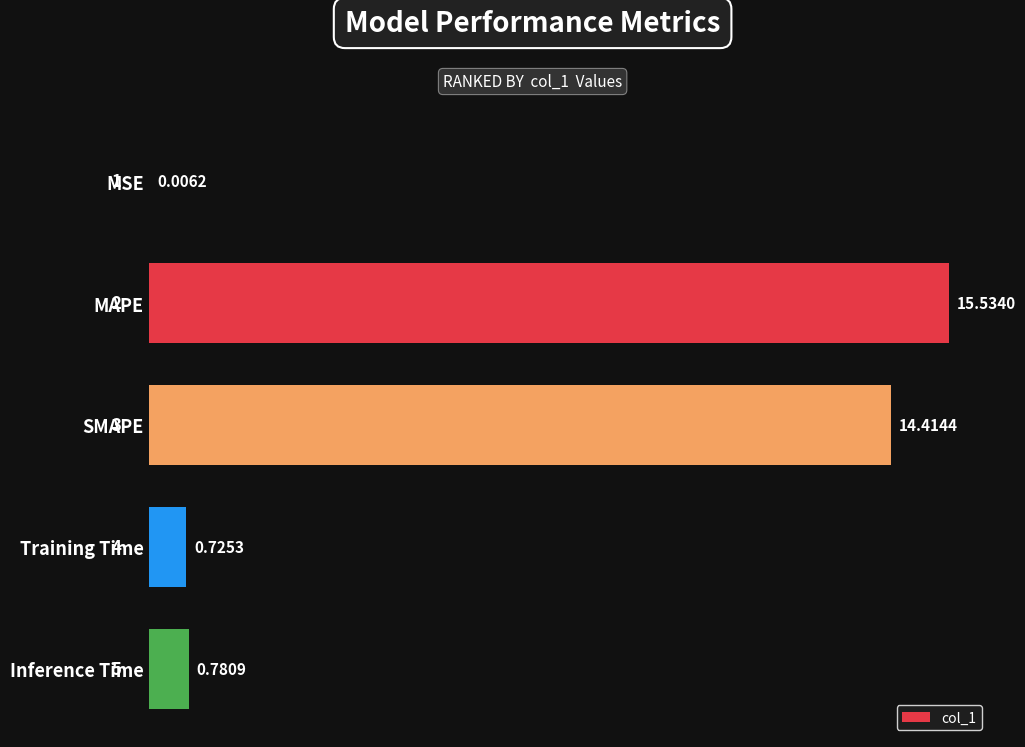

Where is the data nearest to the value 7?

Inference Time